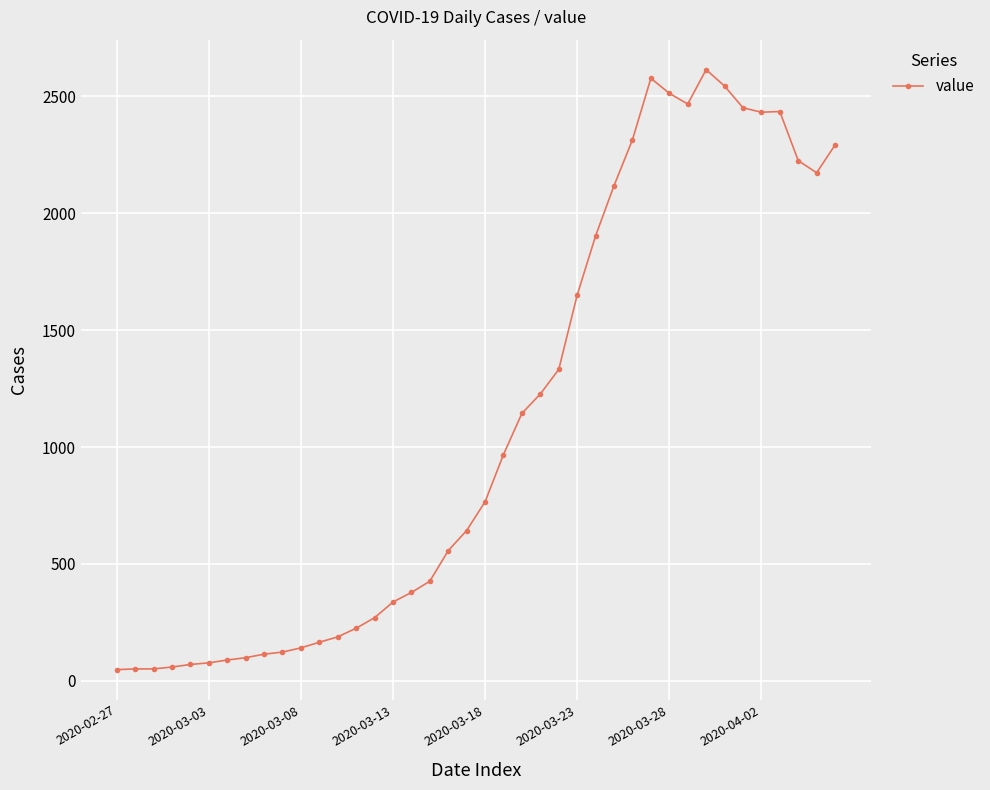

What is the difference between the maximum and minimum values?

2566